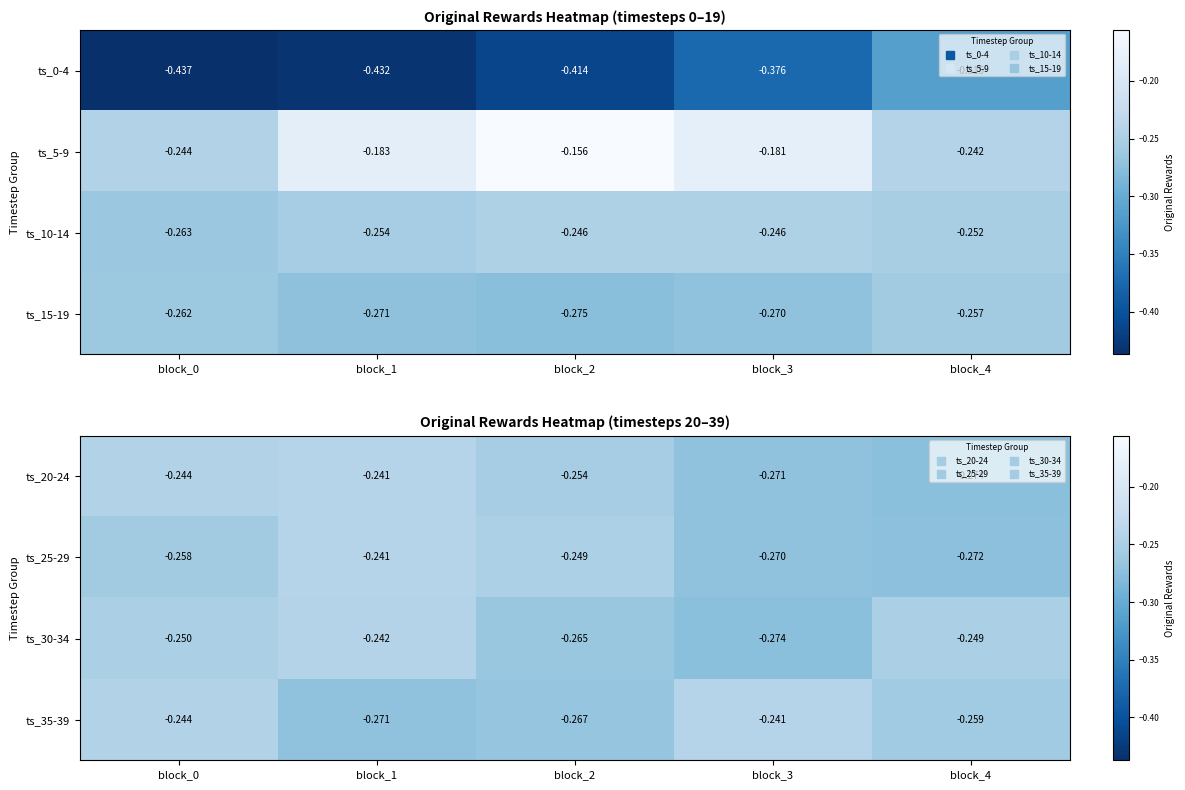

Is the value of ts_25-29 at block_3 greater than the value of ts_30-34 at block_3?

Yes